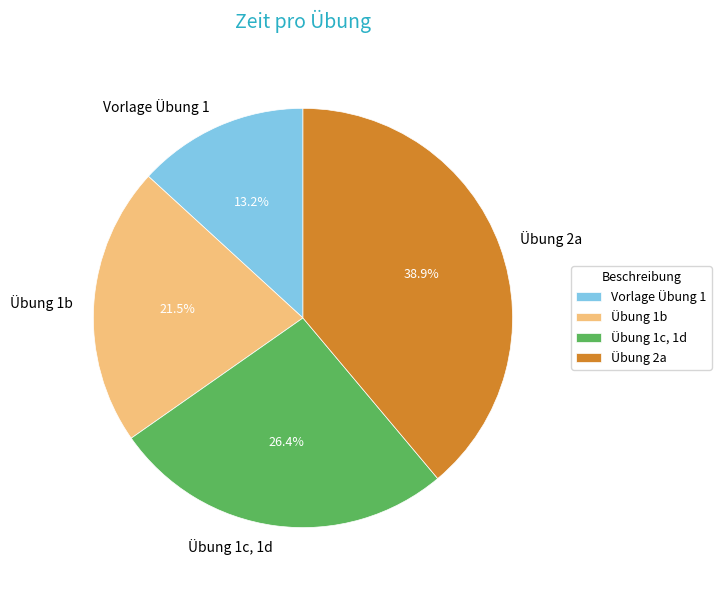

Combined, what portion of the pie is Übung 2a and Vorlage Übung 1?

52.1%